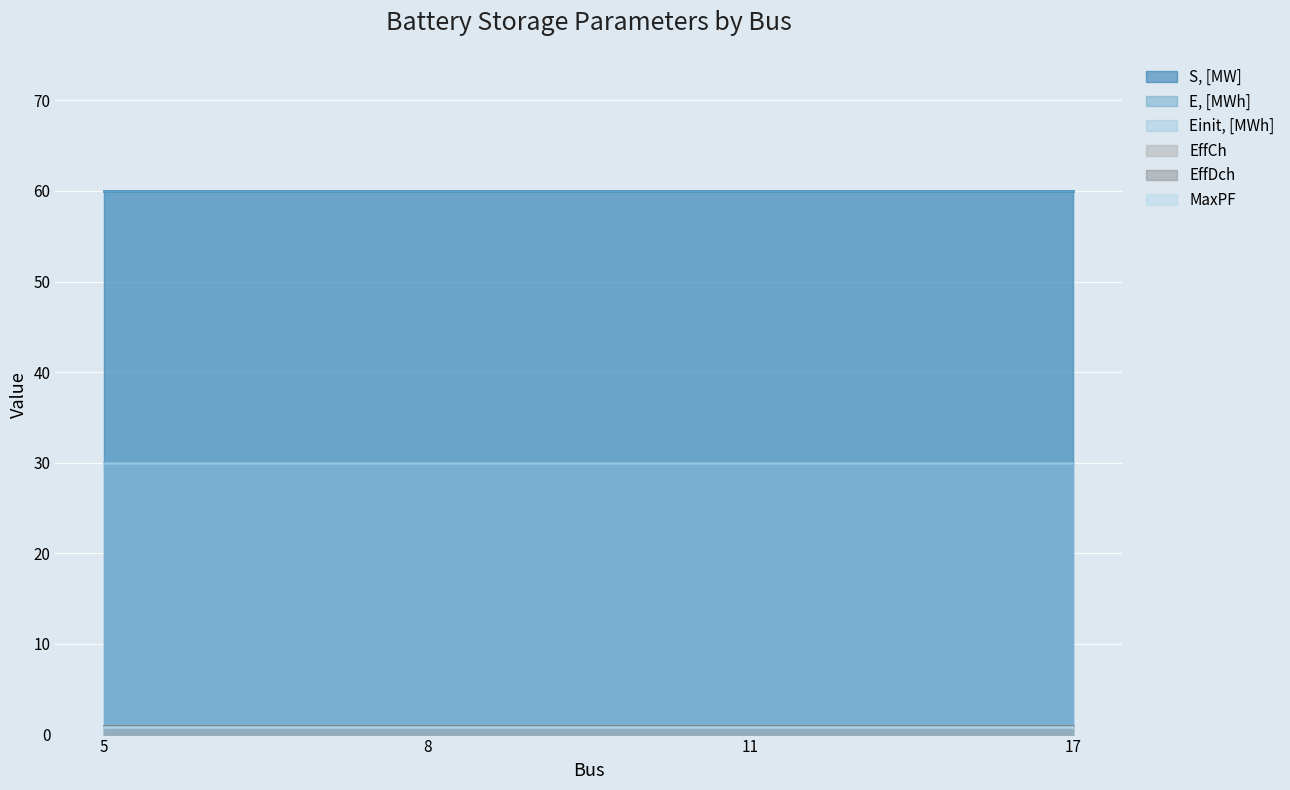

True or false: S, [MW] has a value of 60.0 at 17.

True